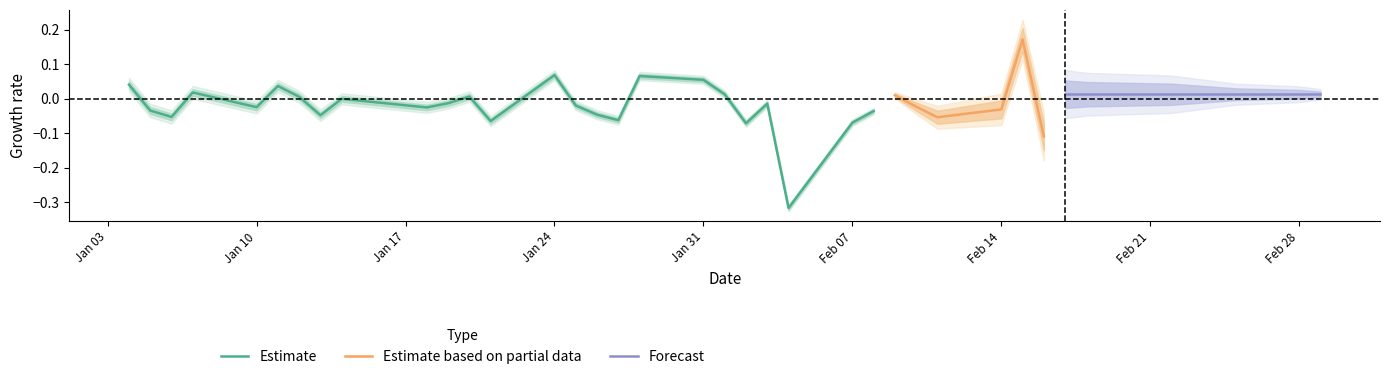

Does the chart have visible grid lines?

No